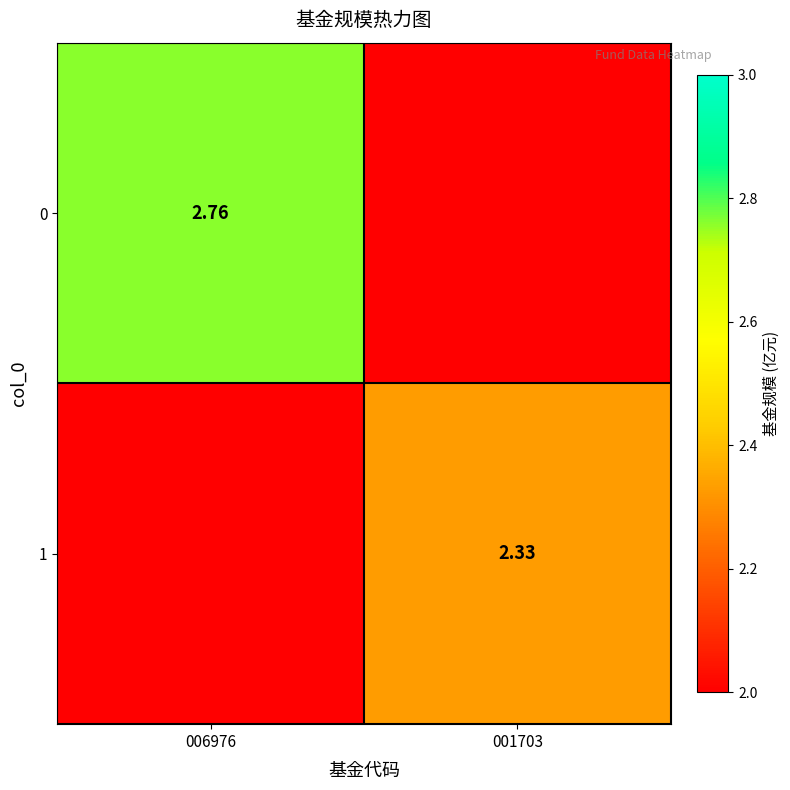

Is it true that 0 equals 0.8 at 006976?

False